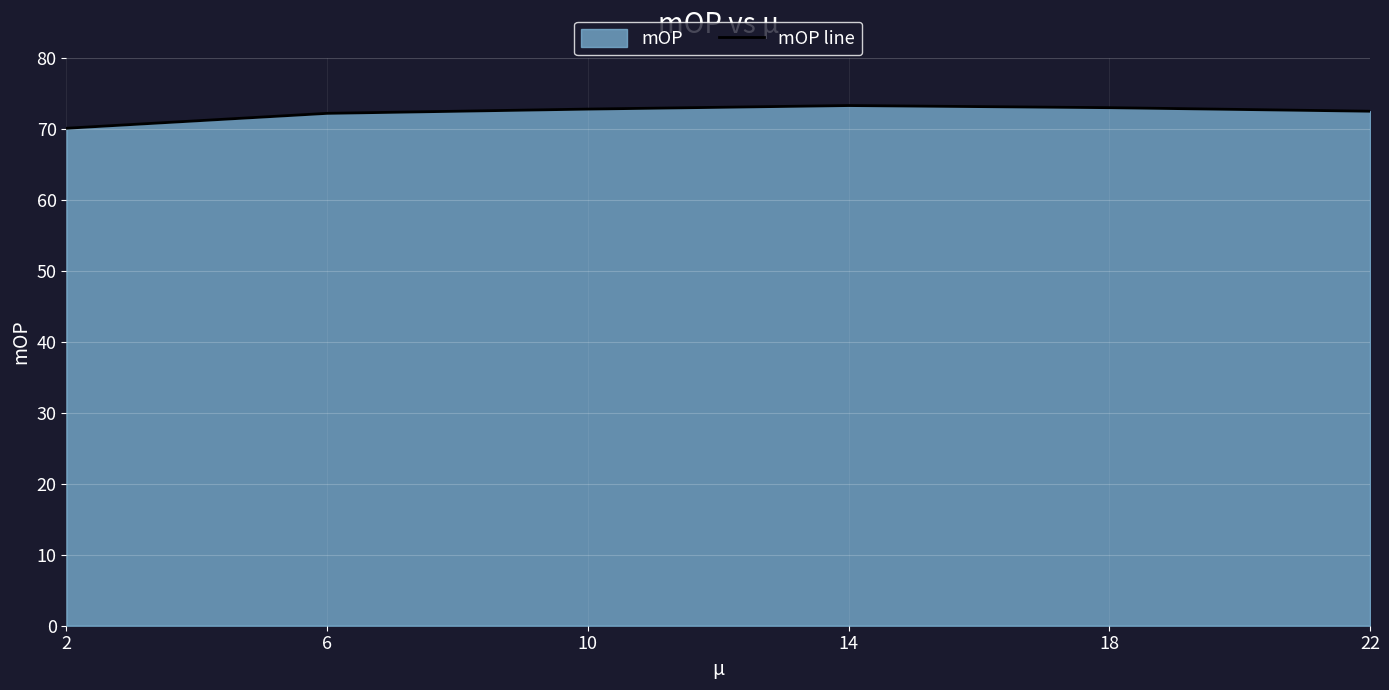

What is the change in value from 2 to 14?

+3.2